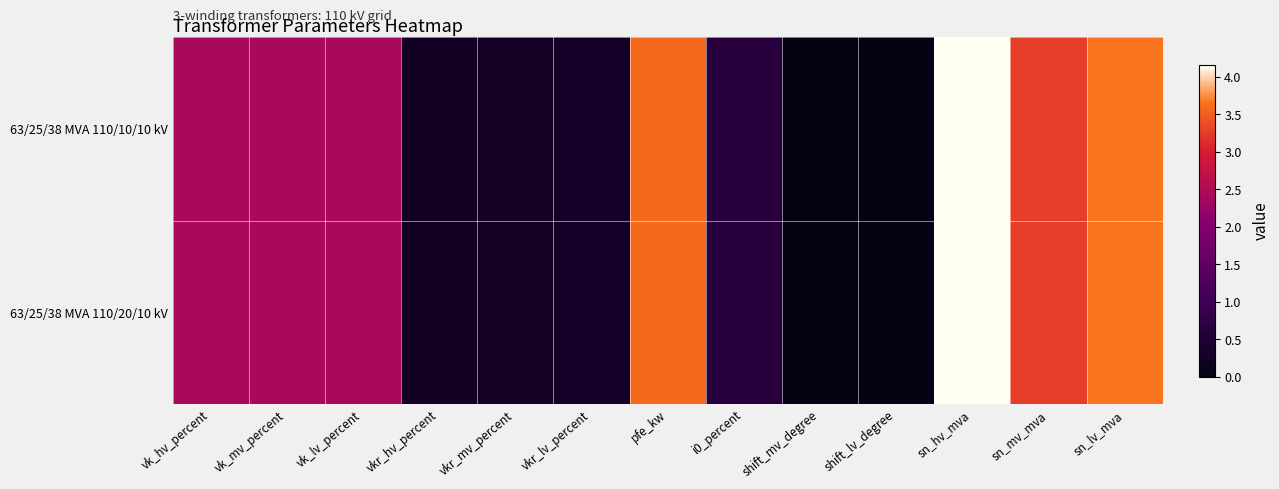

Reading right to left, transcribe all the data shown in this chart.

63/25/38 MVA 110/20/10 kV: sn_lv_mva=3.7	sn_mv_mva=3.3	sn_hv_mva=4.2	shift_lv_degree=0.0	shift_mv_degree=0.0	i0_percent=0.6	pfe_kw=3.6	vkr_lv_percent=0.3	vkr_mv_percent=0.3	vkr_hv_percent=0.2	vk_lv_percent=2.4	vk_mv_percent=2.4	vk_hv_percent=2.4
63/25/38 MVA 110/10/10 kV: sn_lv_mva=3.7	sn_mv_mva=3.3	sn_hv_mva=4.2	shift_lv_degree=0.0	shift_mv_degree=0.0	i0_percent=0.6	pfe_kw=3.6	vkr_lv_percent=0.3	vkr_mv_percent=0.3	vkr_hv_percent=0.2	vk_lv_percent=2.4	vk_mv_percent=2.4	vk_hv_percent=2.4